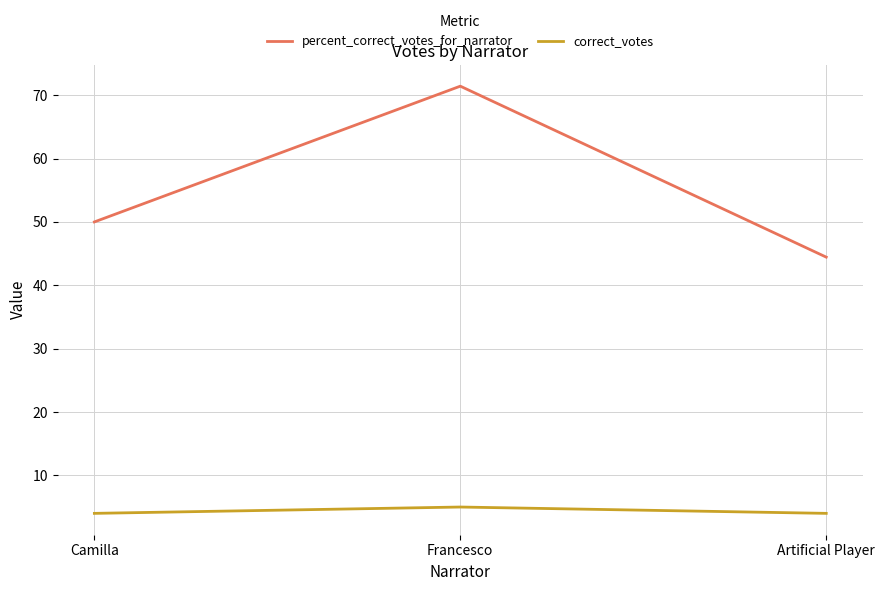

How many lines are shown in the chart?

2